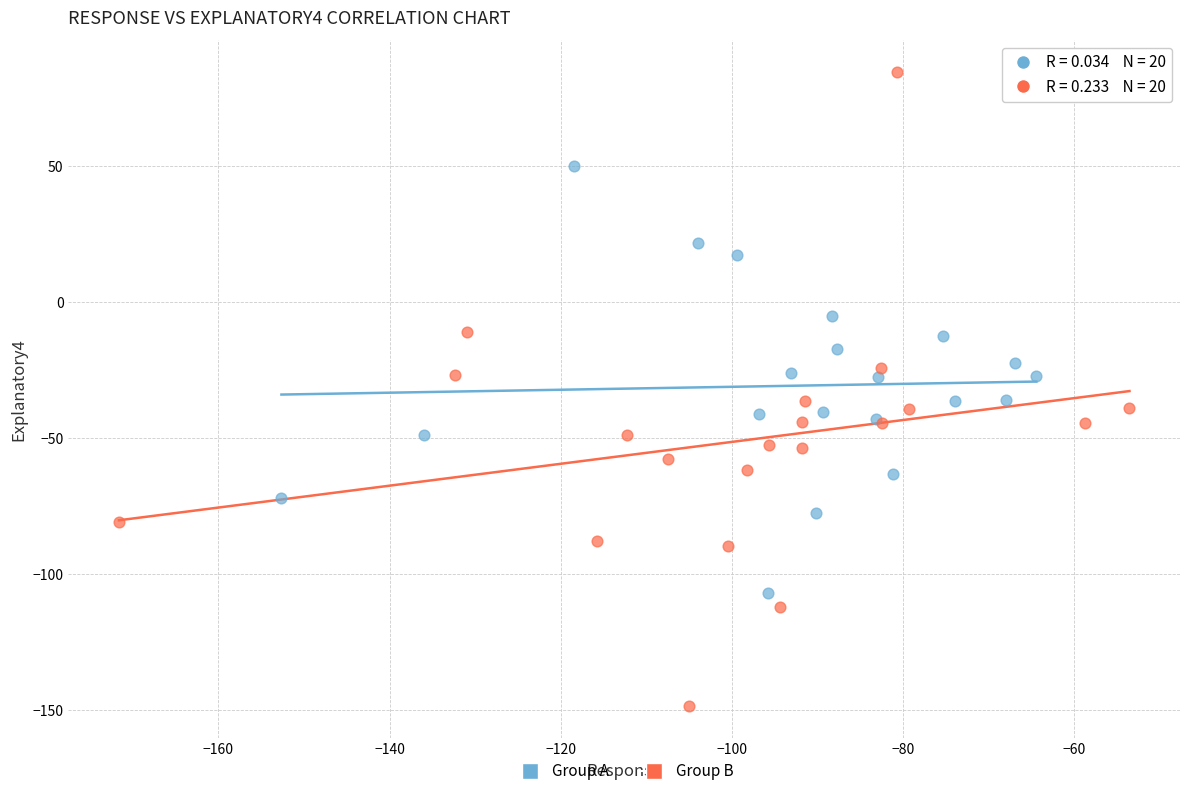

Which series reaches the maximum Y coordinate?

Group B